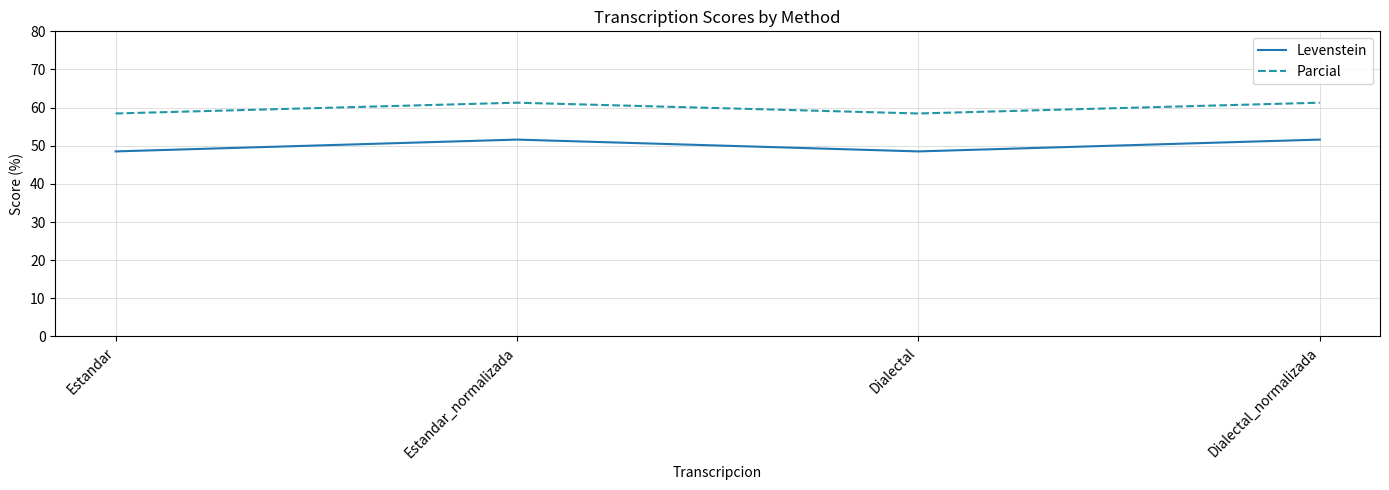

Reading right to left, transcribe all the data shown in this chart.

Levenstein: Dialectal_normalizada=51.6	Dialectal=48.5	Estandar_normalizada=51.6	Estandar=48.5
Parcial: Dialectal_normalizada=61.3	Dialectal=58.5	Estandar_normalizada=61.3	Estandar=58.5